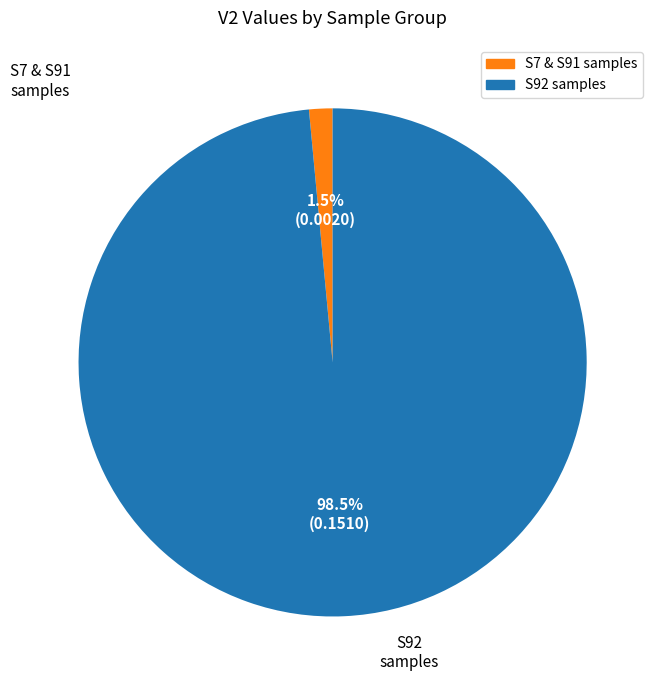

Is there any slice that represents more than half of the pie?

Yes